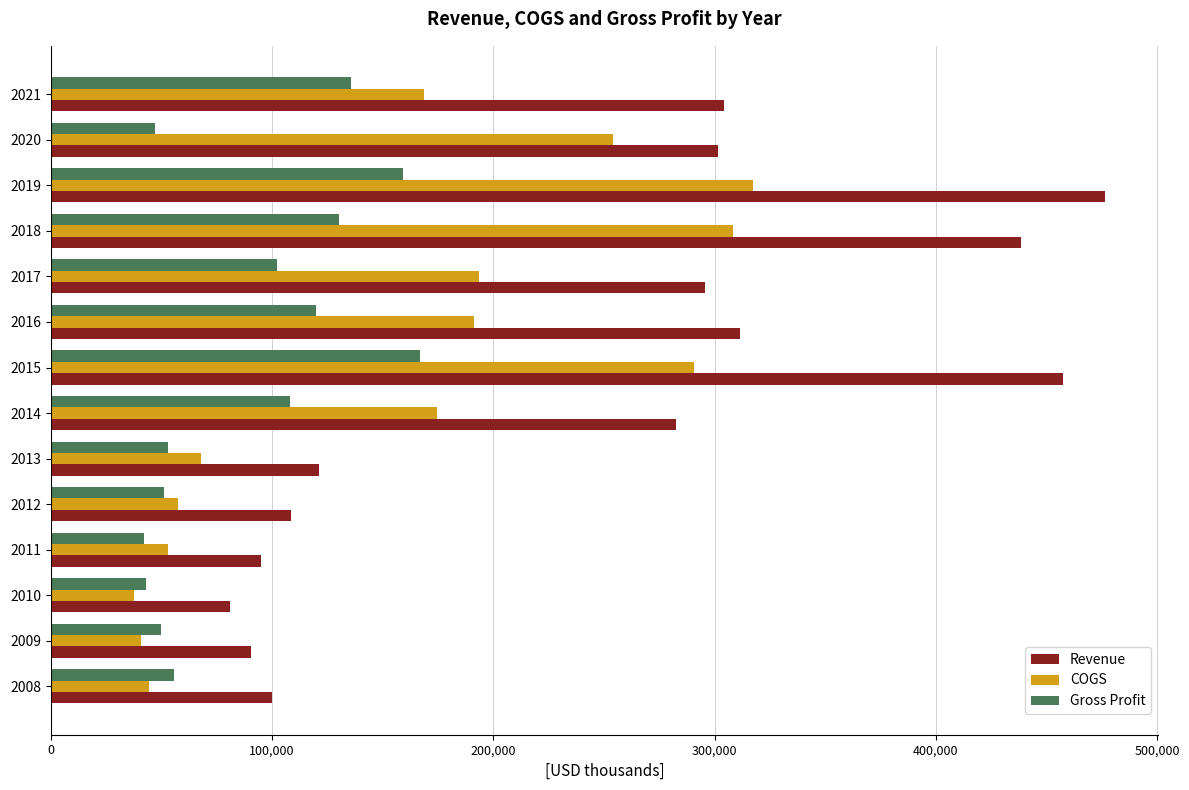

What is the highest value of the Gross Profit series?

166981